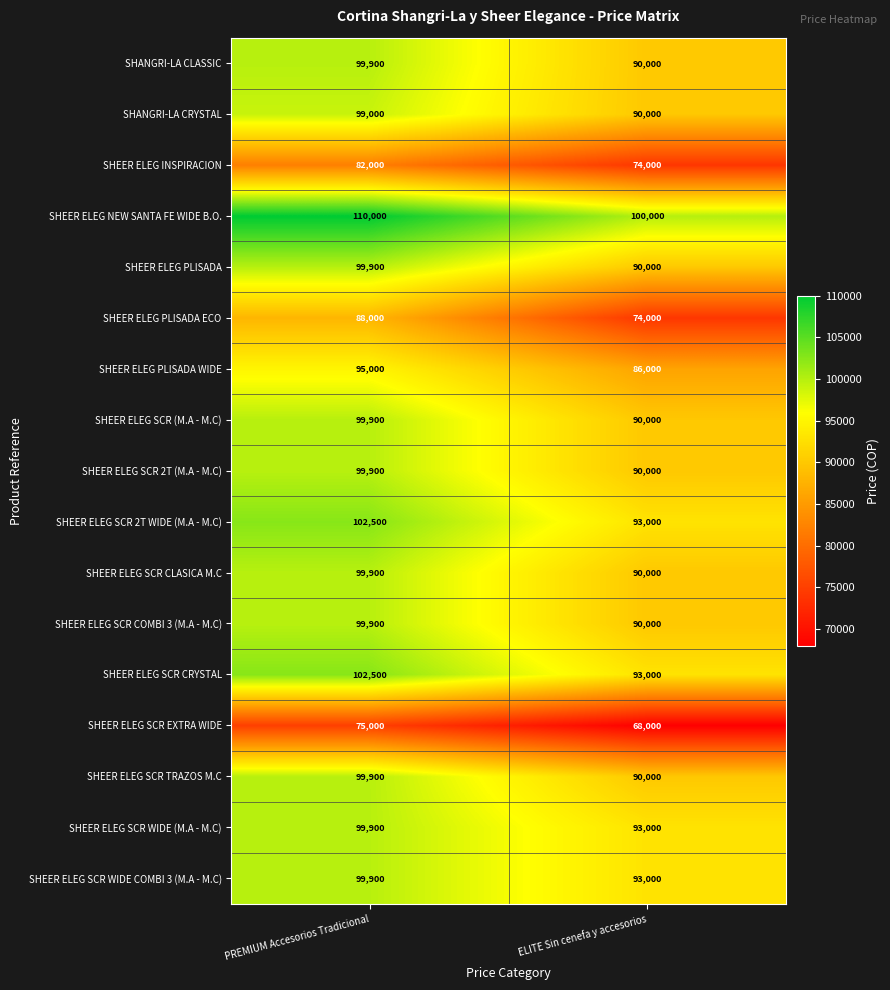

What is the average value of the SHEER ELEG NEW SANTA FE WIDE B.O. series?

105000